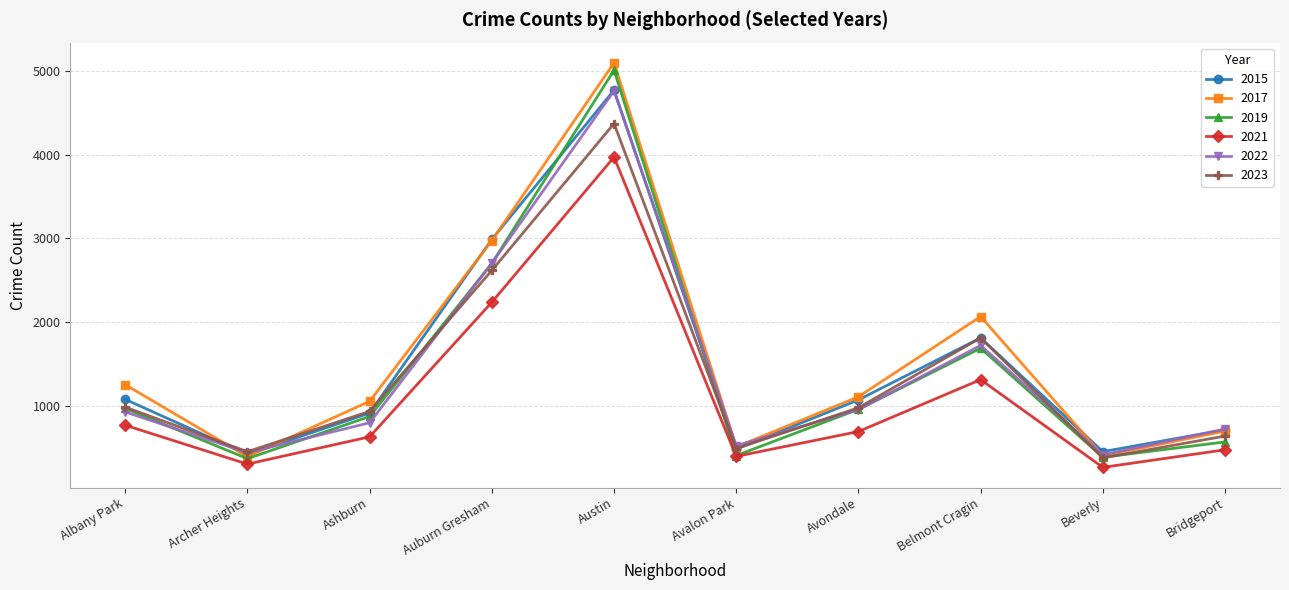

Does the chart have visible grid lines?

Yes